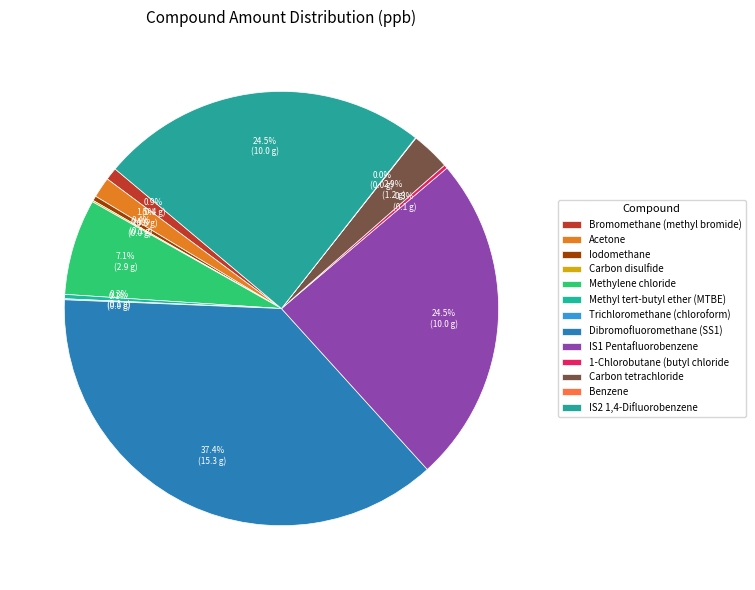

What is the largest slice in the pie chart?

Dibromofluoromethane (SS1)